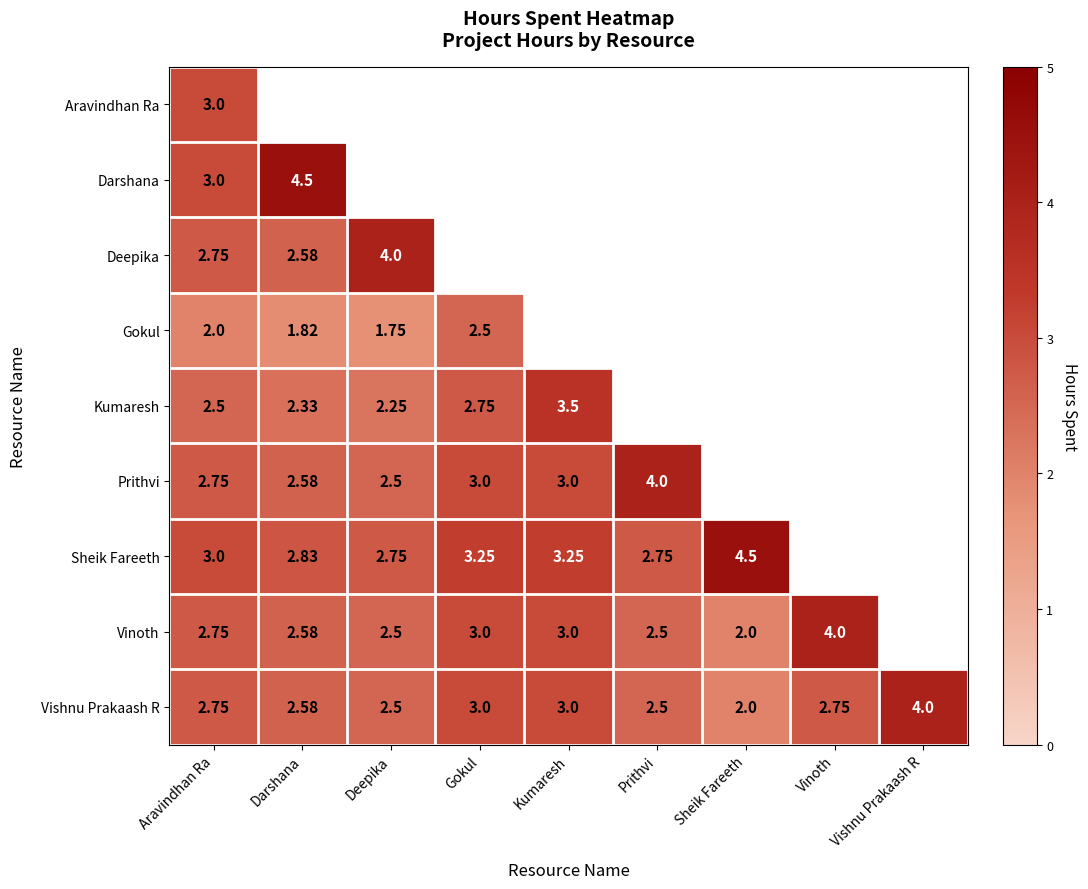

How many Vishnu Prakaash R values are between 2 and 3?

8